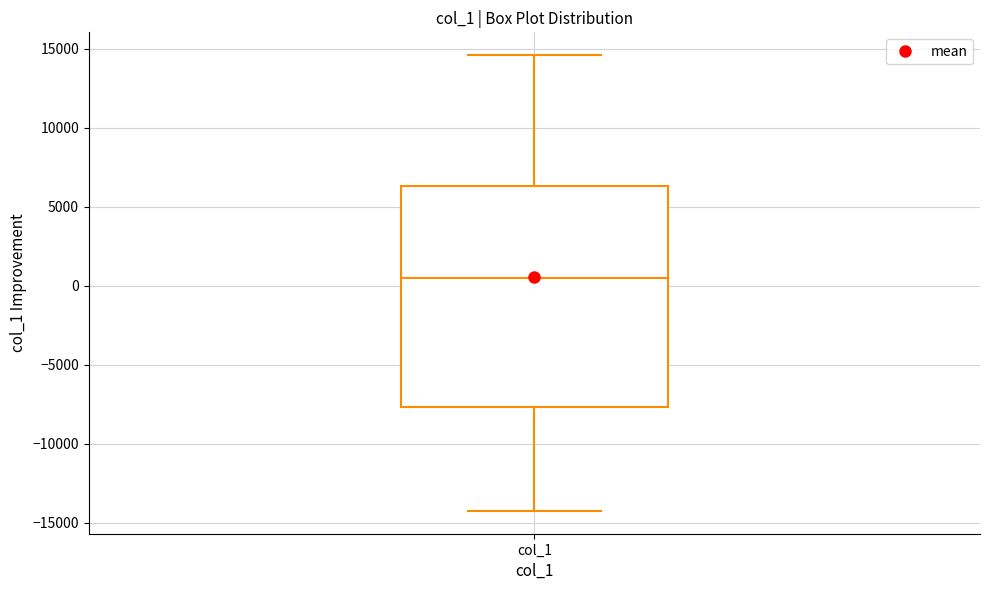

Where does the upper whisker of the box for col_1 end on the y-axis? The values are not printed on the chart, so give them approximately, as read against the axis.

14500